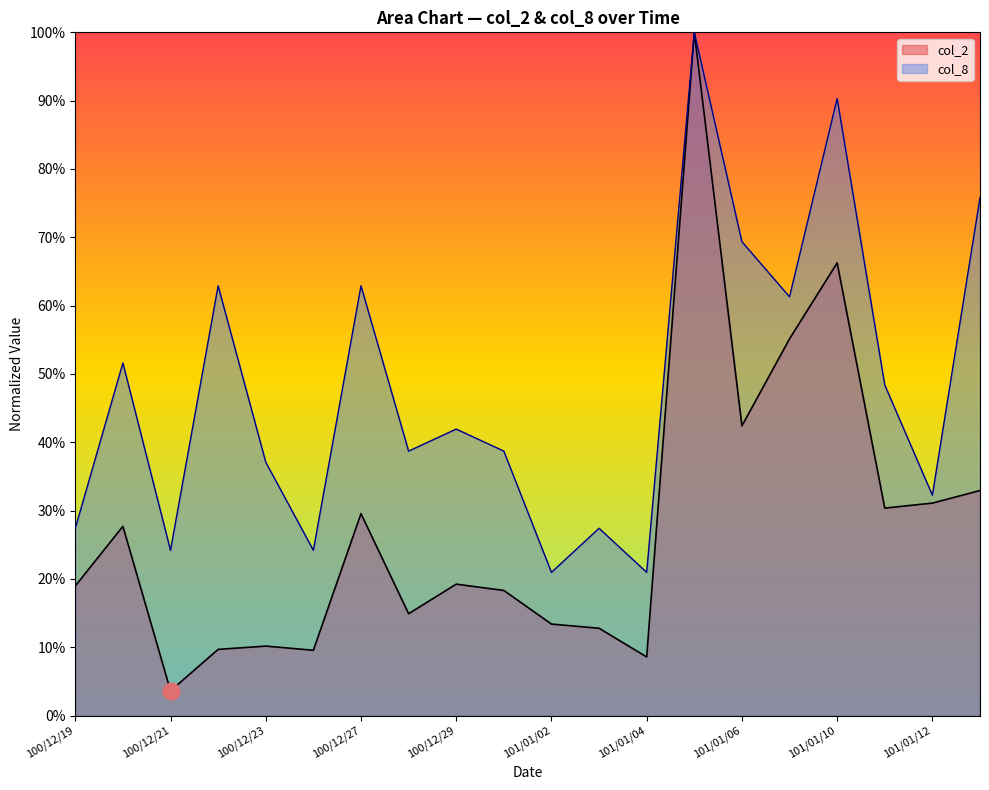

Does the chart display data point markers on the line(s)?

No